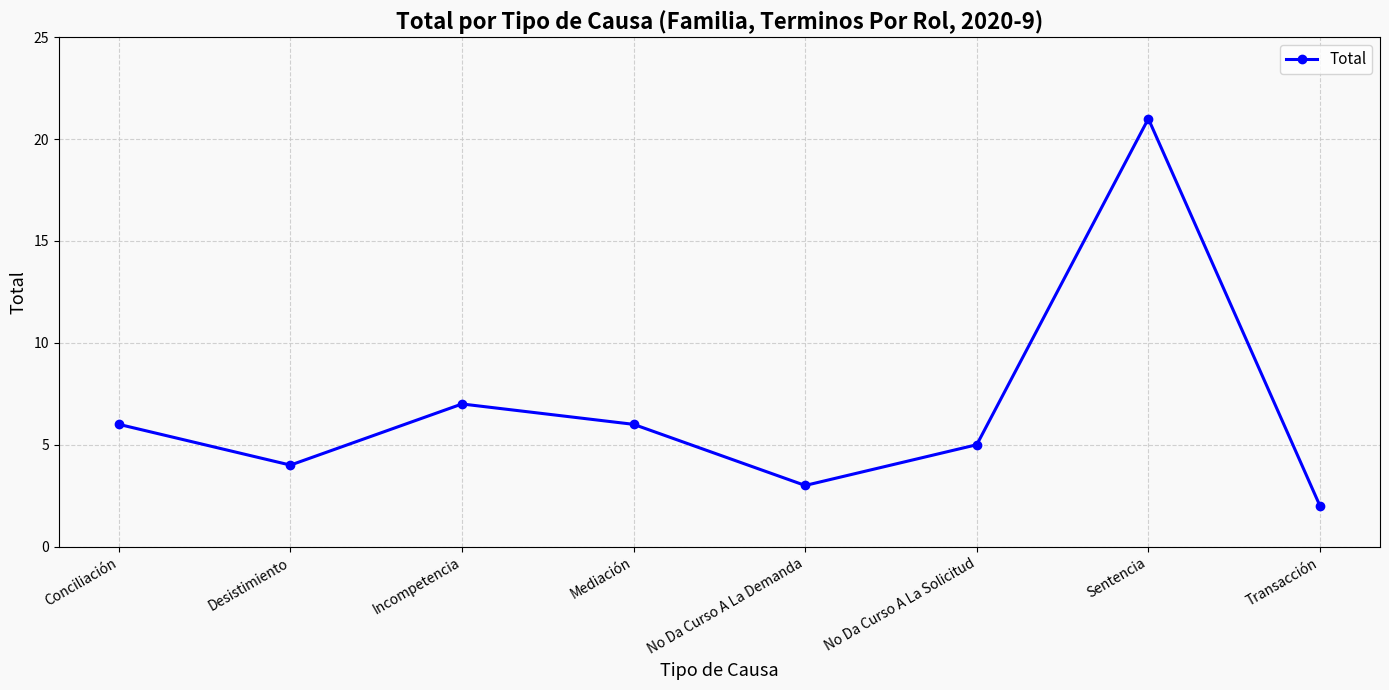

Is it true that the value at No Da Curso A La Demanda is 2?

False